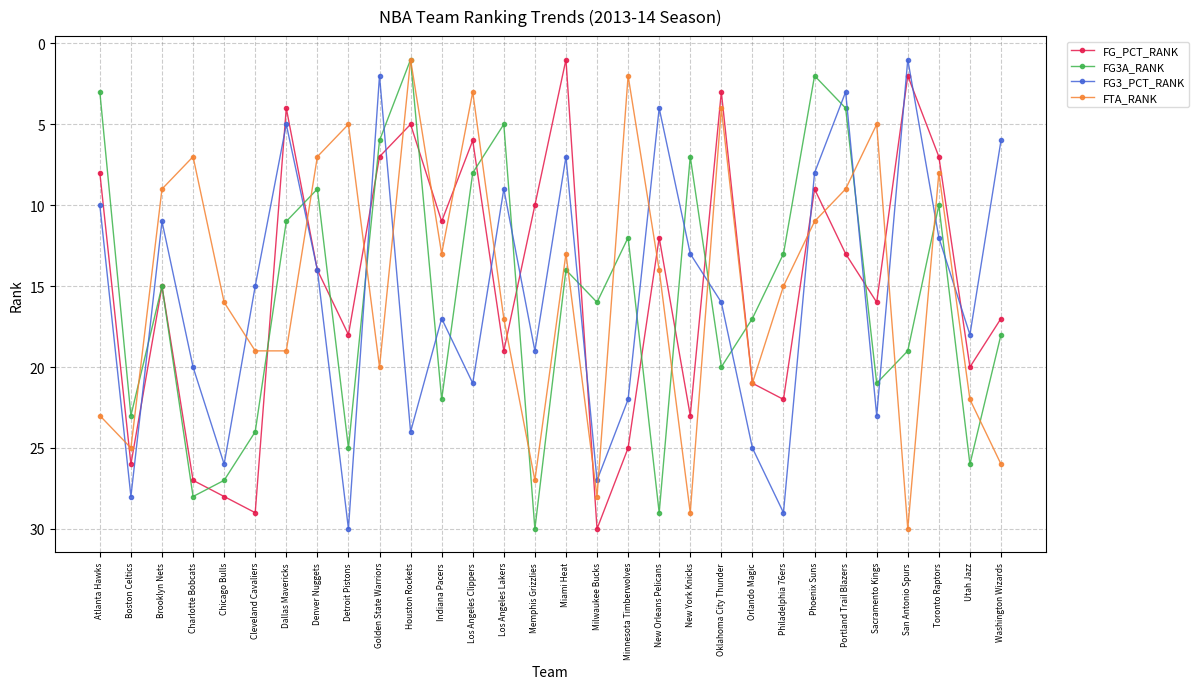

True or false: FG3A_RANK and FG3_PCT_RANK cross at least once.

True